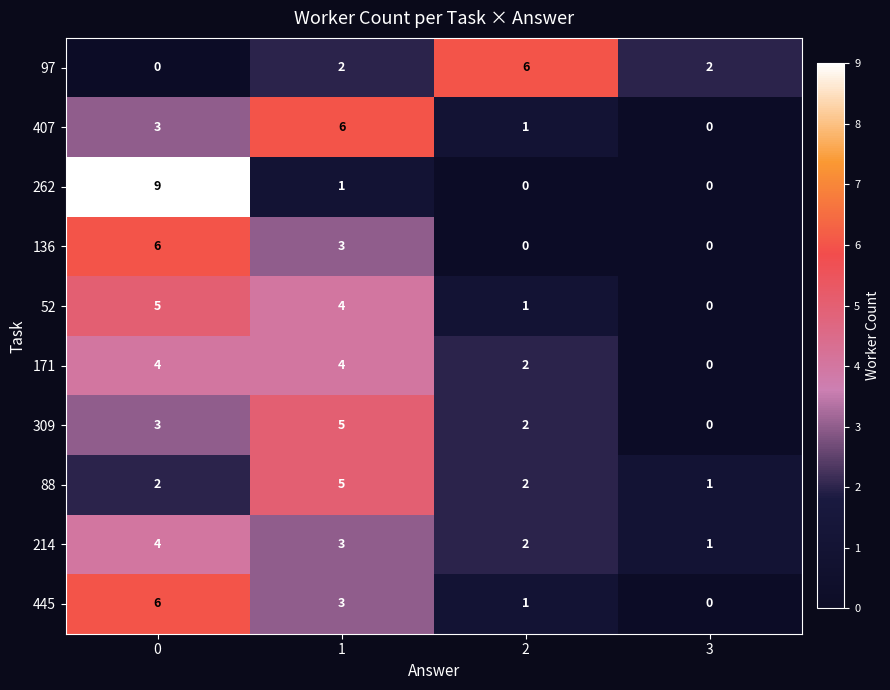

What is the difference between the 214 values at 0 and 3?

3